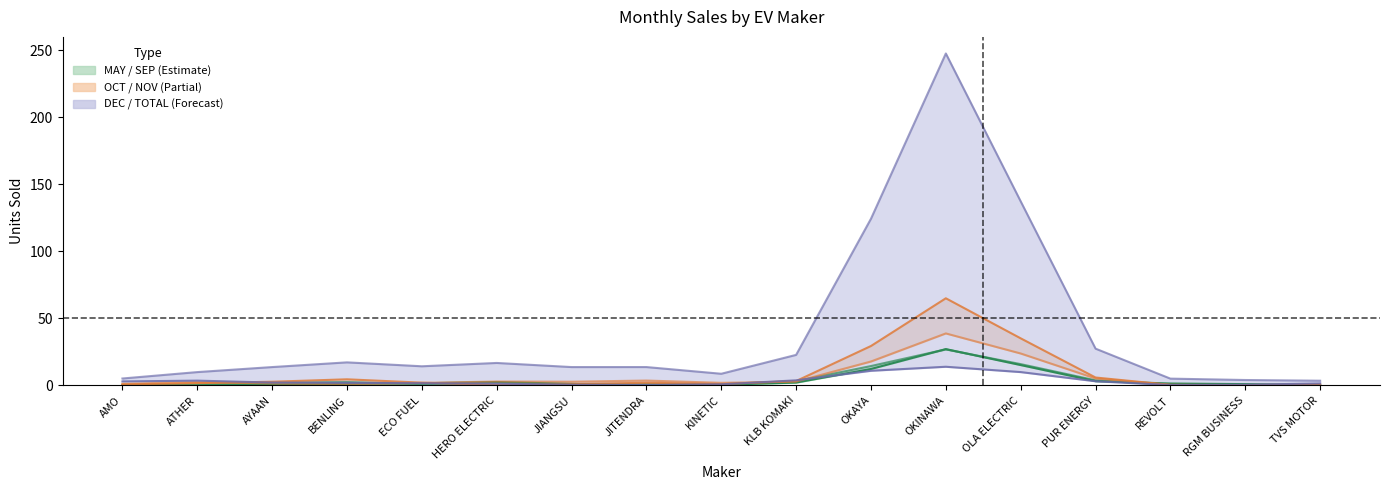

What is the label of the 16th point from the right?

ATHER